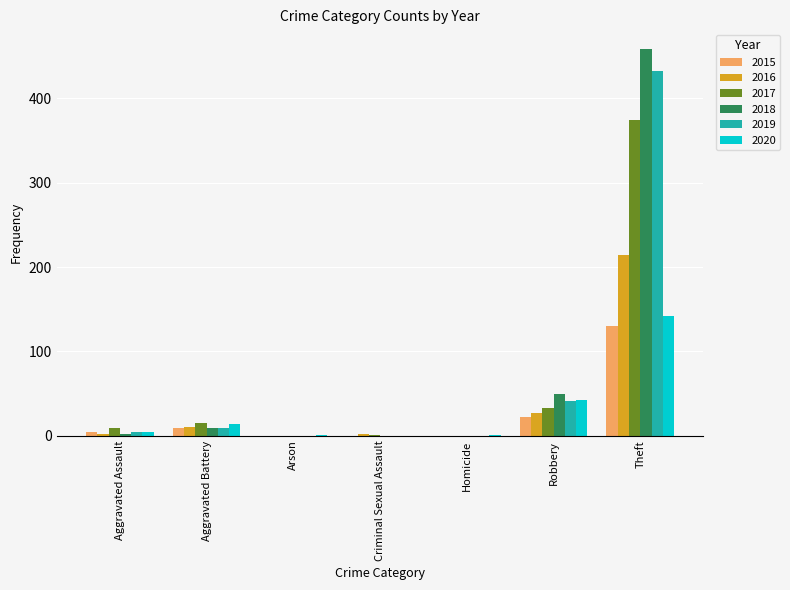

At which category is the sum across all series the highest?

Theft